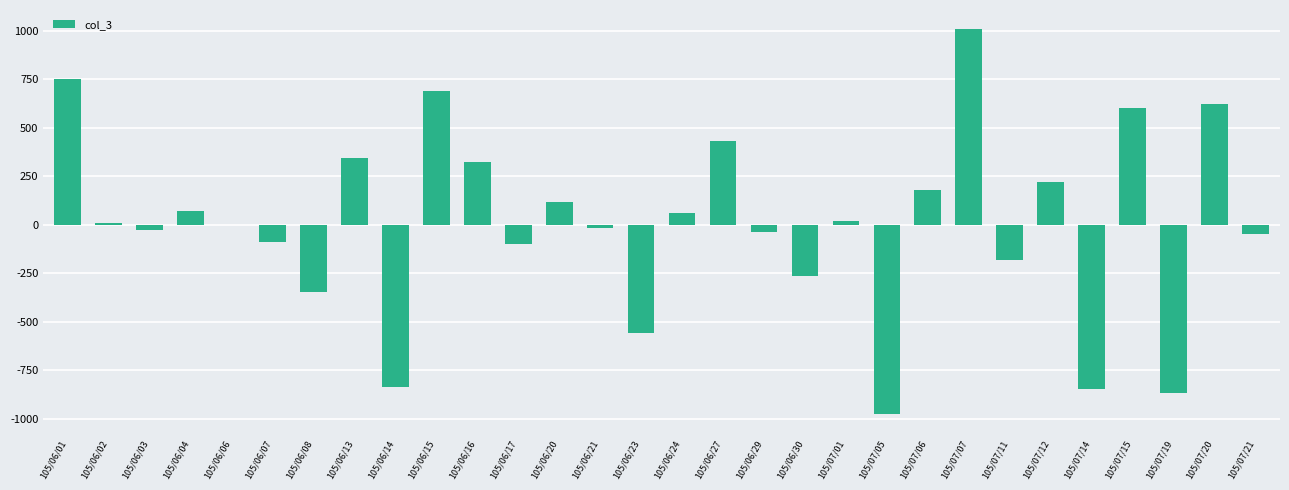

What is the label of the 23rd bar from the left?

105/07/07